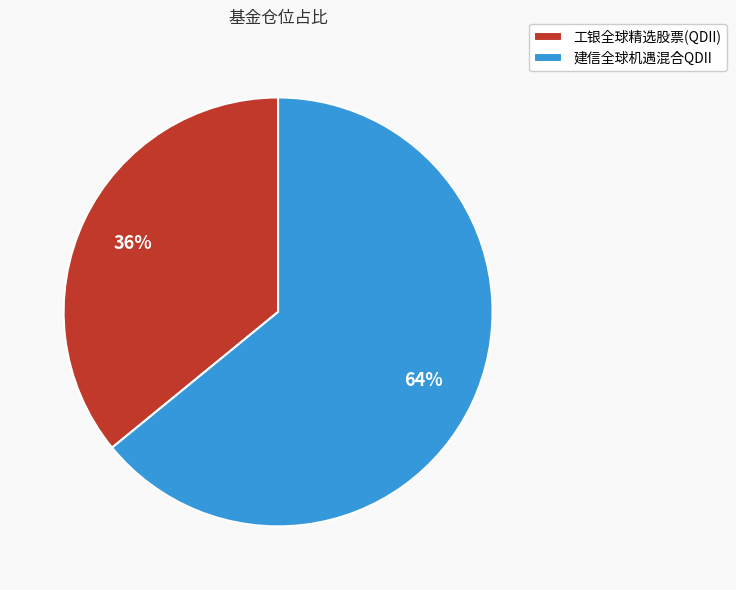

What percentage is the 工银全球精选股票(QDII) slice, to the nearest percent?

36%